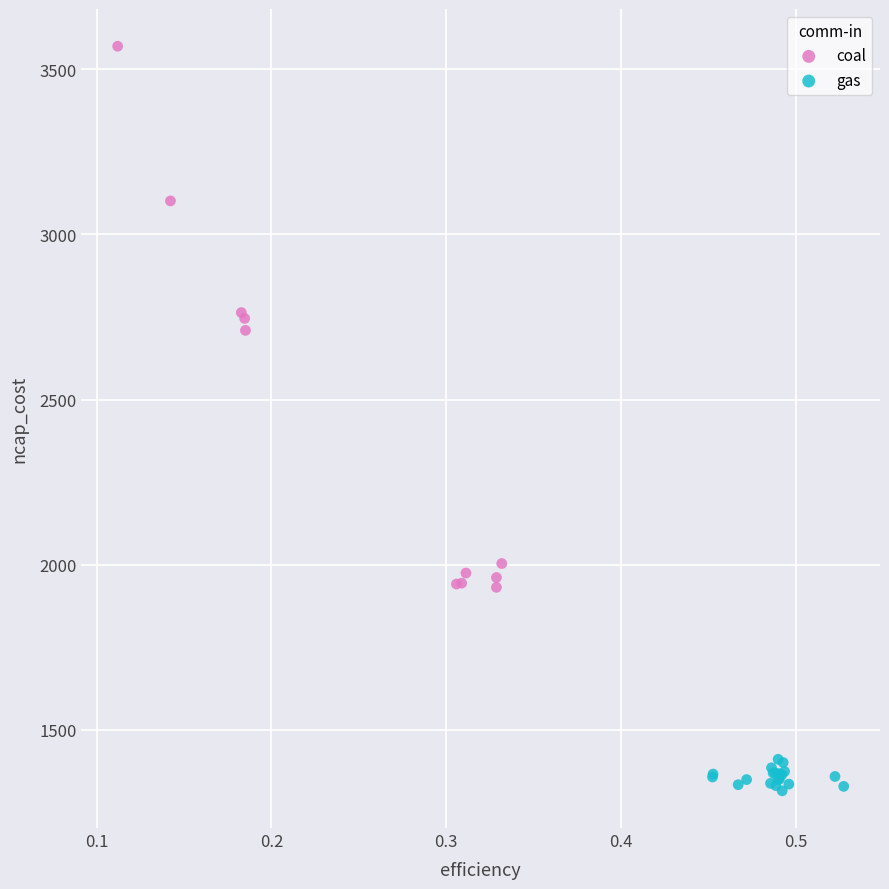

Which series contains the highest Y value?

coal